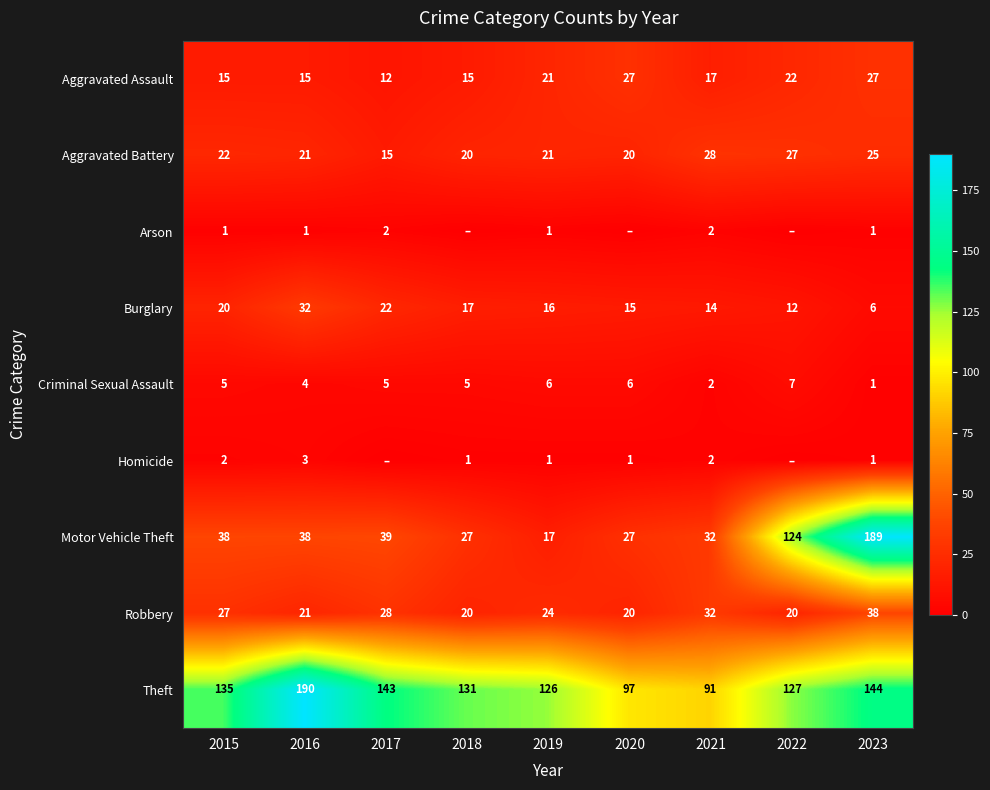

At which category does the chart reach its peak across all series?

2016